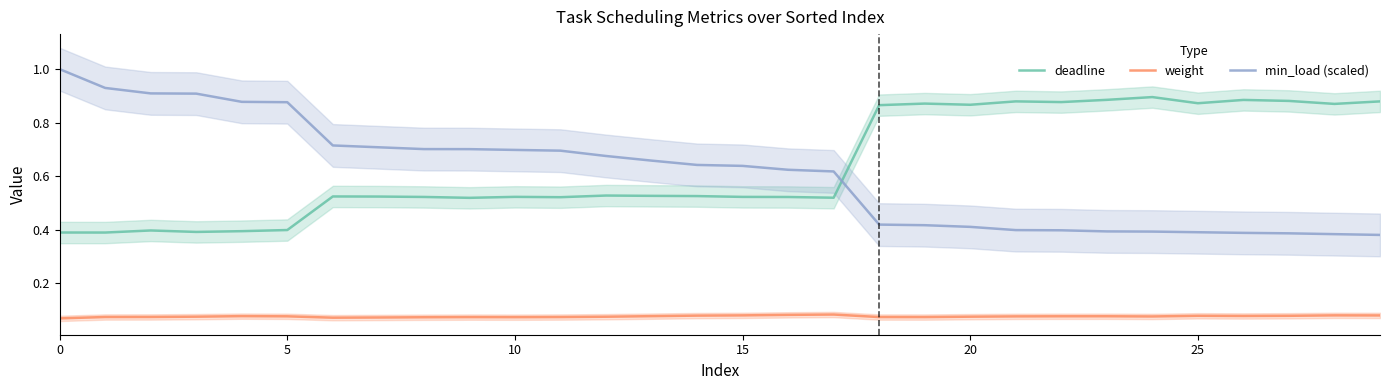

What is the minimum value for min_load (scaled)?

0.4